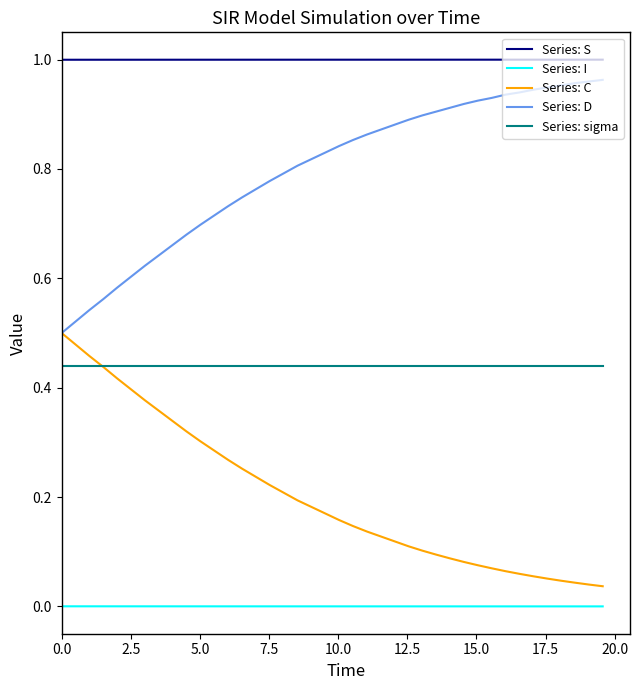

True or false: Series: S and Series: C intersect in this chart.

False